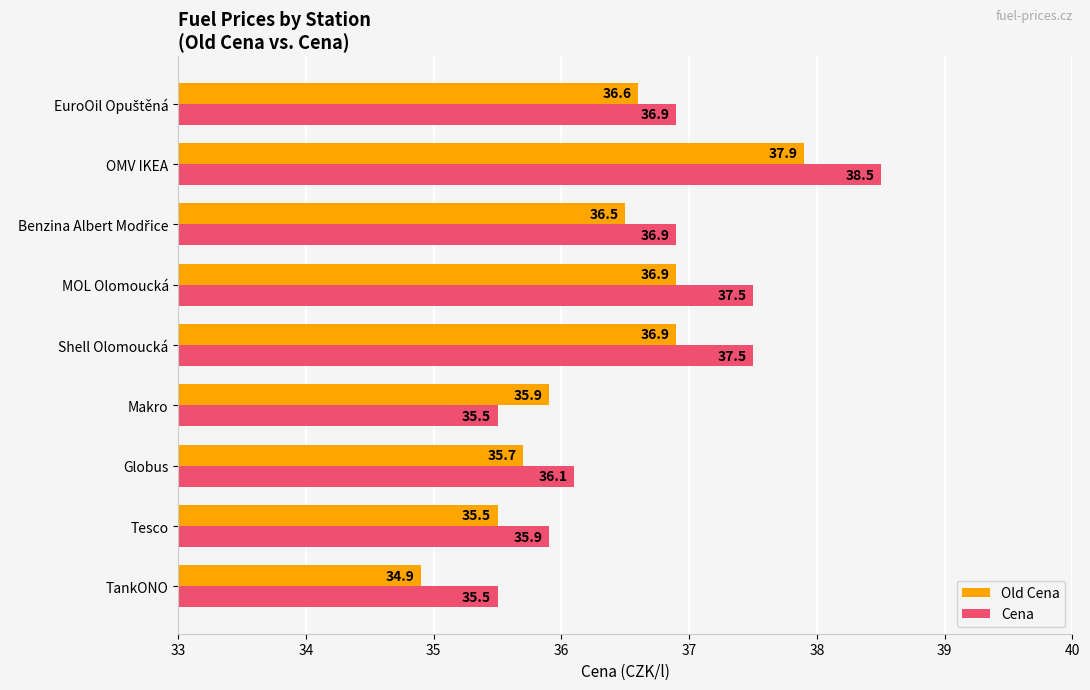

Which category has the lowest value across all series?

TankONO